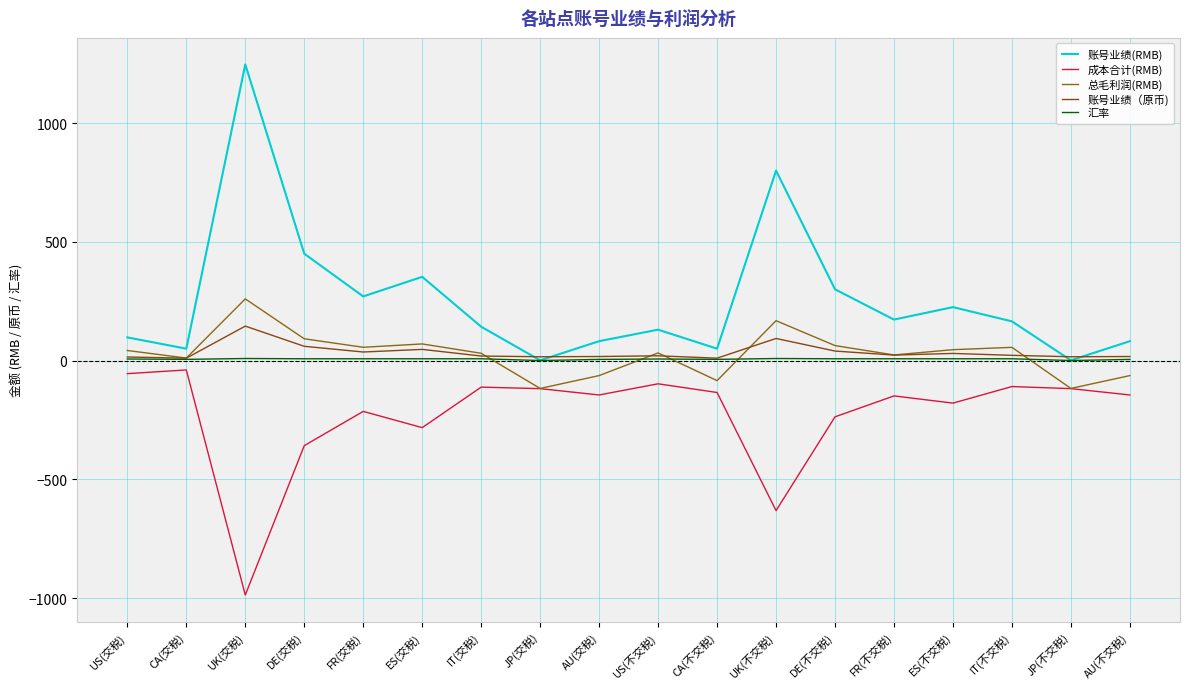

Does the chart have visible grid lines?

Yes